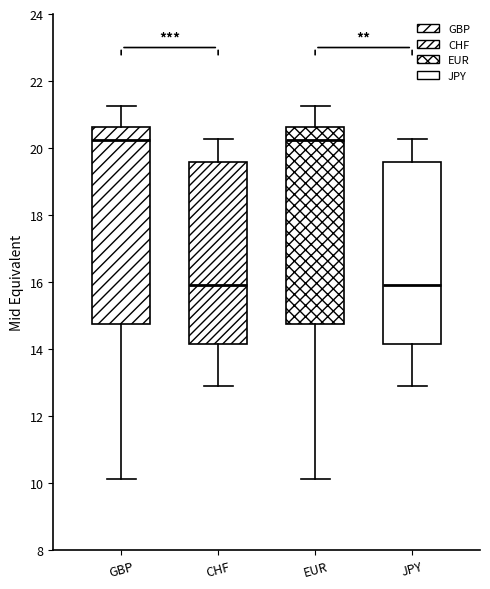

Reading left to right, transcribe this box plot: for each box, give where its median line is, the range the box spans, and where its two whiskers end, as read against the y-axis. The values are not printed on the chart, so give them approximately, as read against the axis.

GBP: median 20.2, box 14.8 to 20.6, whiskers 10.2 to 21.2
CHF: median 16.0, box 14.2 to 19.6, whiskers 12.8 to 20.2
EUR: median 20.2, box 14.8 to 20.6, whiskers 10.2 to 21.2
JPY: median 16.0, box 14.2 to 19.6, whiskers 12.8 to 20.2